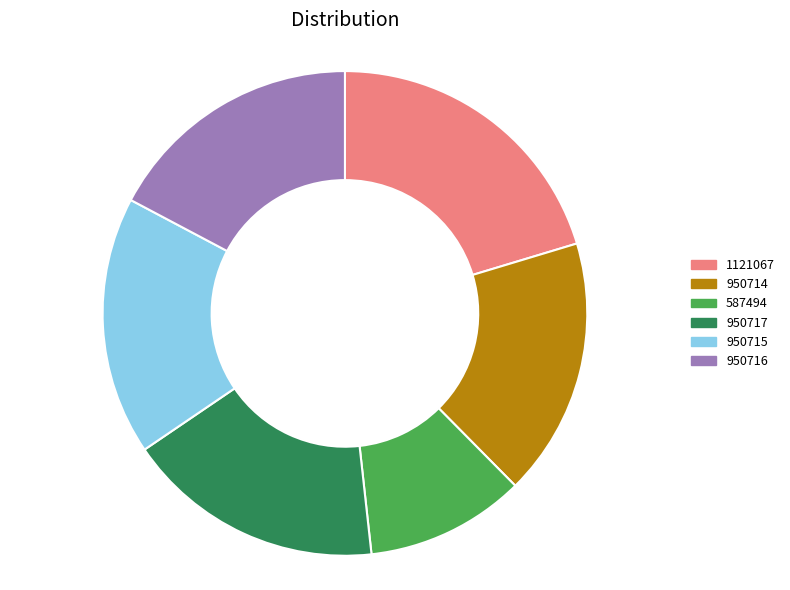

What is the ratio of the value at 587494 to the value at 950716?

0.6